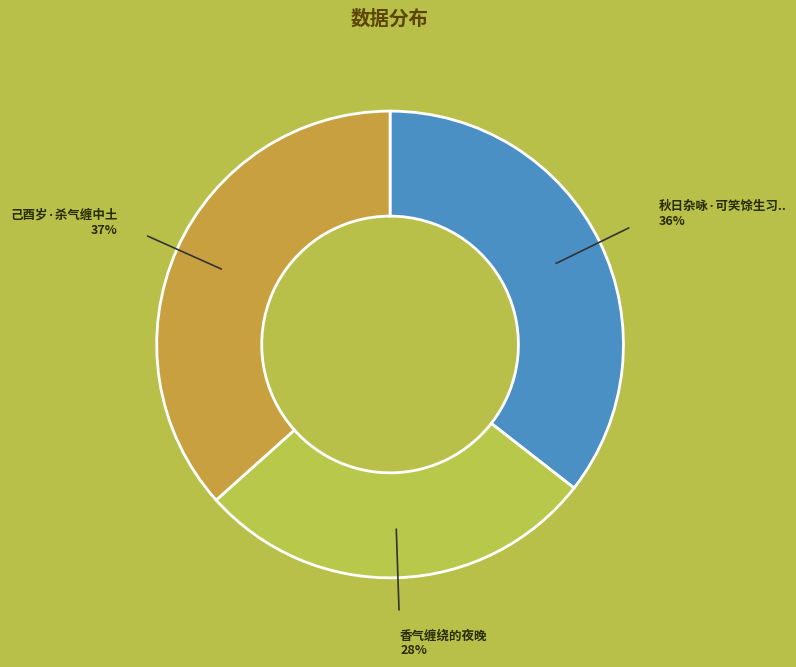

How many slices are in this pie chart?

3